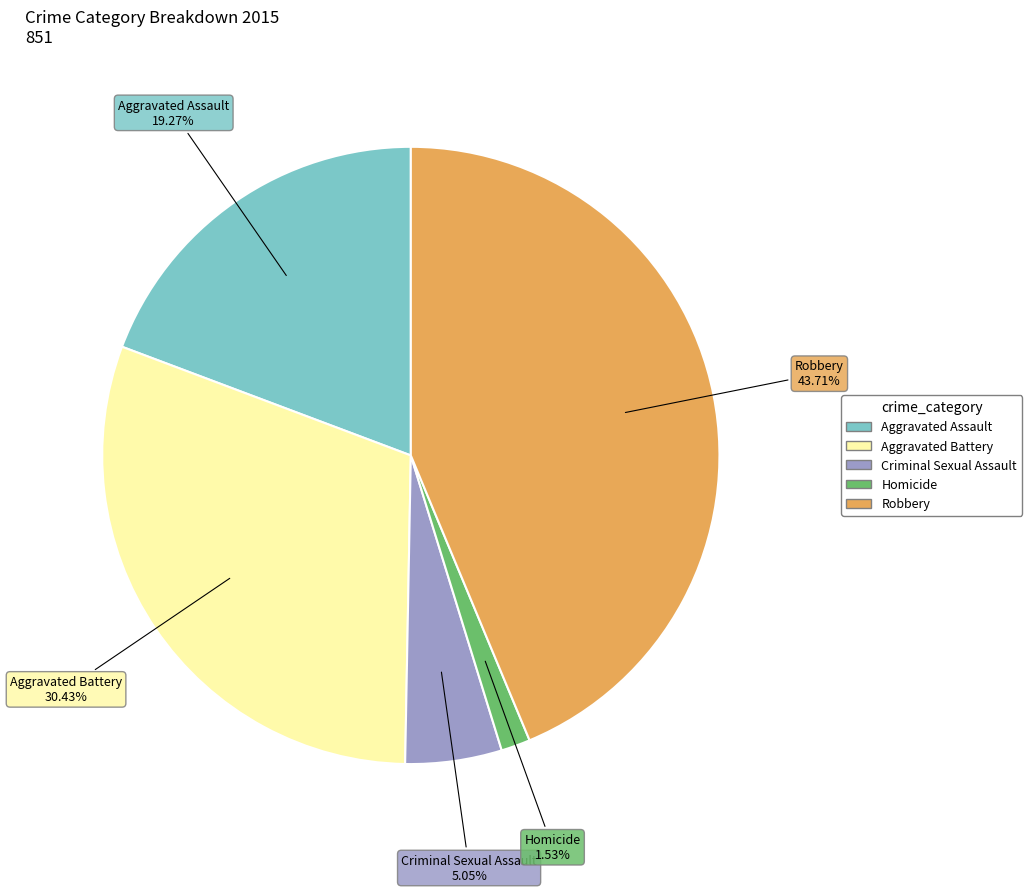

Which category has the smallest portion of the pie?

Homicide